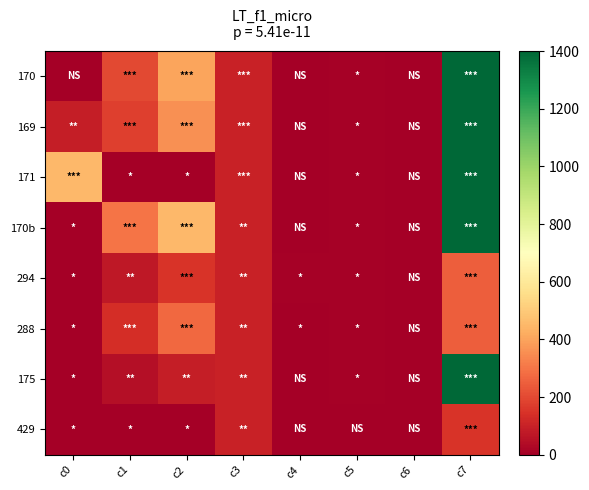

Reading right to left, transcribe all the data shown in this chart.

170: c7=1400	c6=0	c5=9	c4=0	c3=100	c2=400	c1=200	c0=0
169: c7=1400	c6=0	c5=9	c4=0	c3=100	c2=360	c1=180	c0=90
171: c7=1400	c6=0	c5=6	c4=0	c3=100	c2=1	c1=1	c0=450
170b: c7=1400	c6=0	c5=9	c4=0	c3=99	c2=450	c1=300	c0=1
294: c7=250	c6=0	c5=9	c4=7	c3=99	c2=150	c1=75	c0=1
288: c7=250	c6=0	c5=6	c4=4	c3=99	c2=270	c1=135	c0=1
175: c7=1400	c6=0	c5=6	c4=0	c3=99	c2=90	c1=45	c0=1
429: c7=150	c6=0	c5=0	c4=0	c3=99	c2=1	c1=1	c0=1